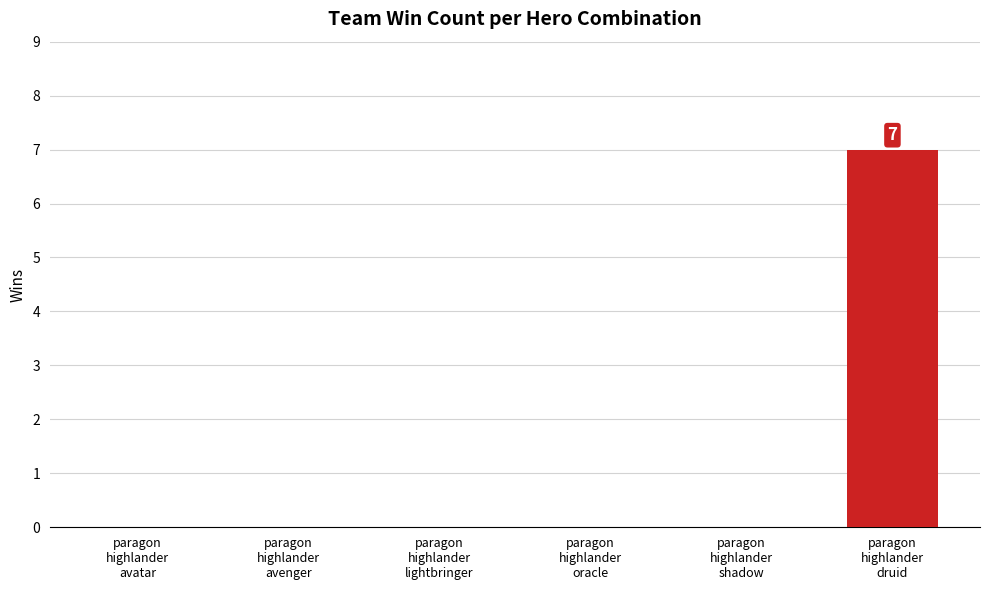

Reading left to right, transcribe all the data shown in this chart.

0	0	0	0	0	7